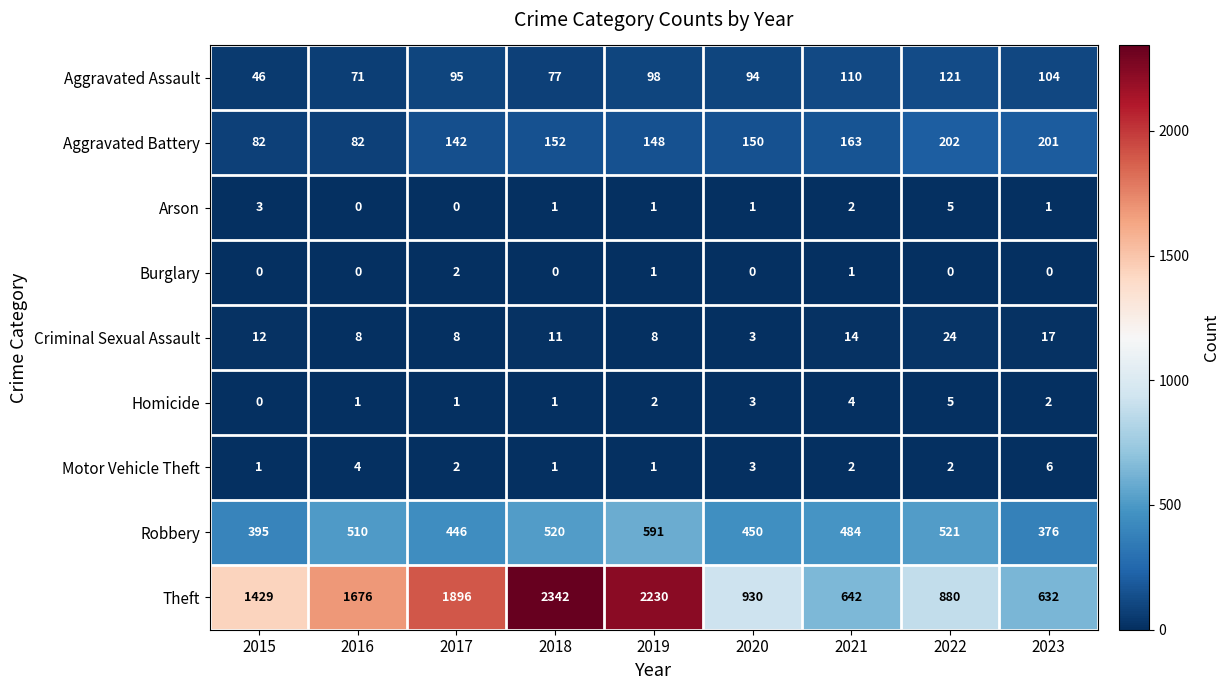

The Arson series shows 0 at 2018. True or false?

False